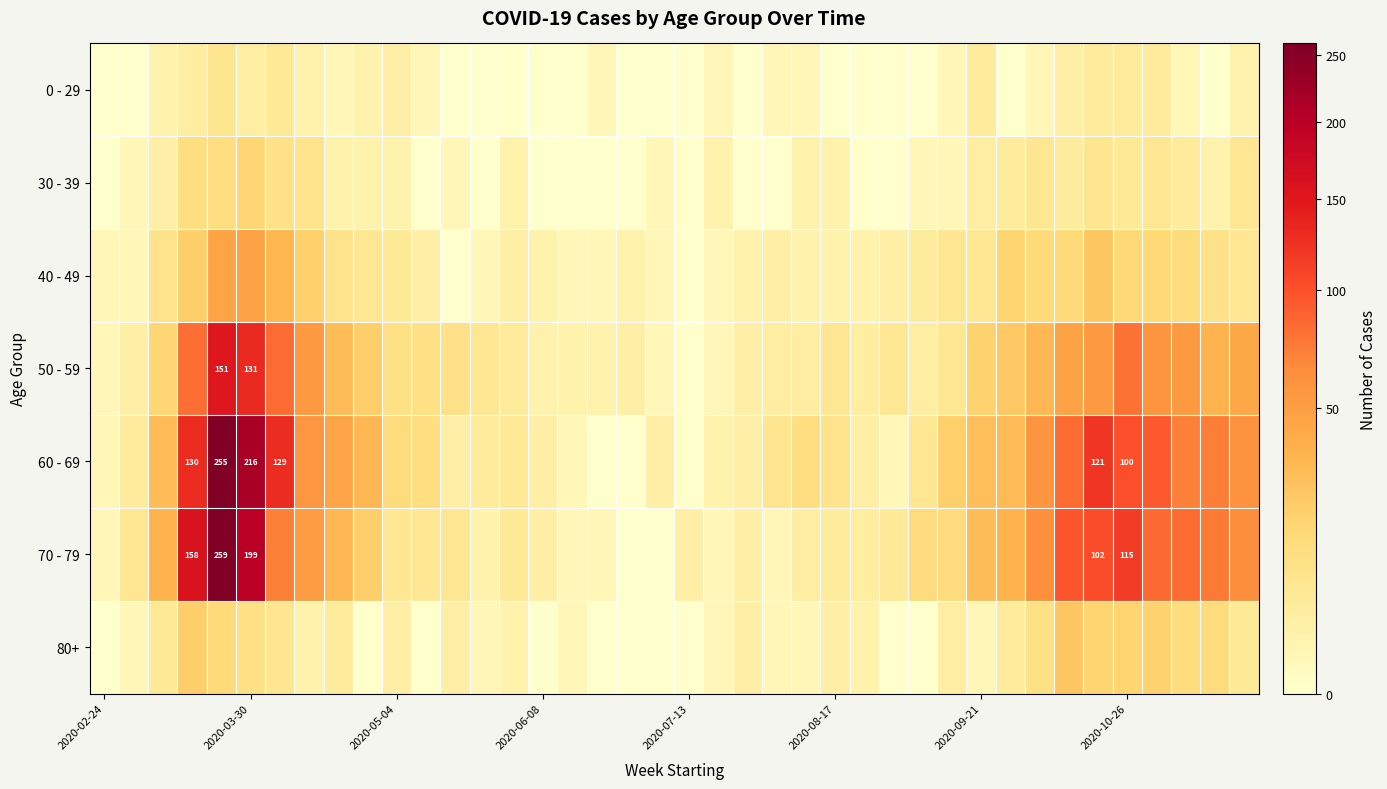

What is the sum of all 0 - 29 values?

65